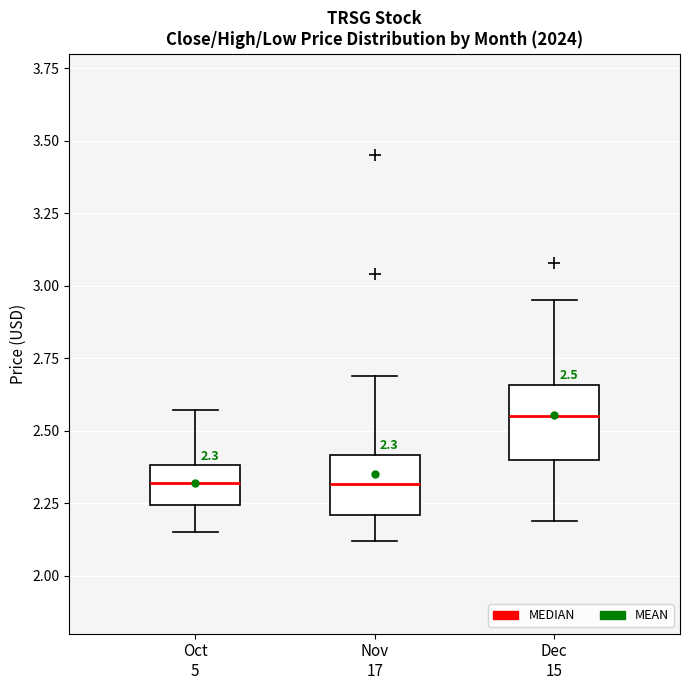

Comparing the boxes themselves (not the whiskers), which one is the tallest?

Dec 15